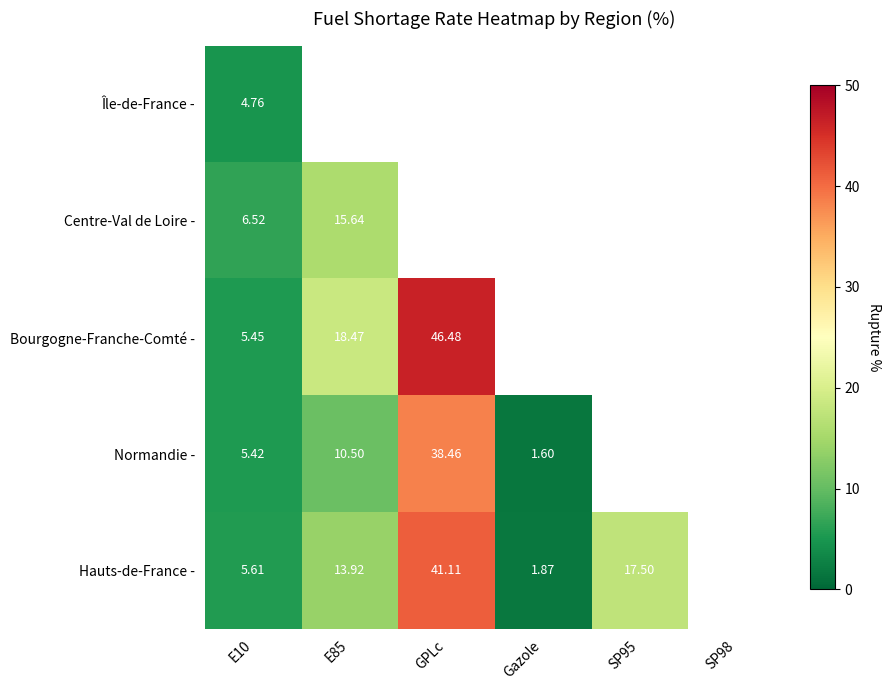

At how many categories does at least one series exceed 3?

4